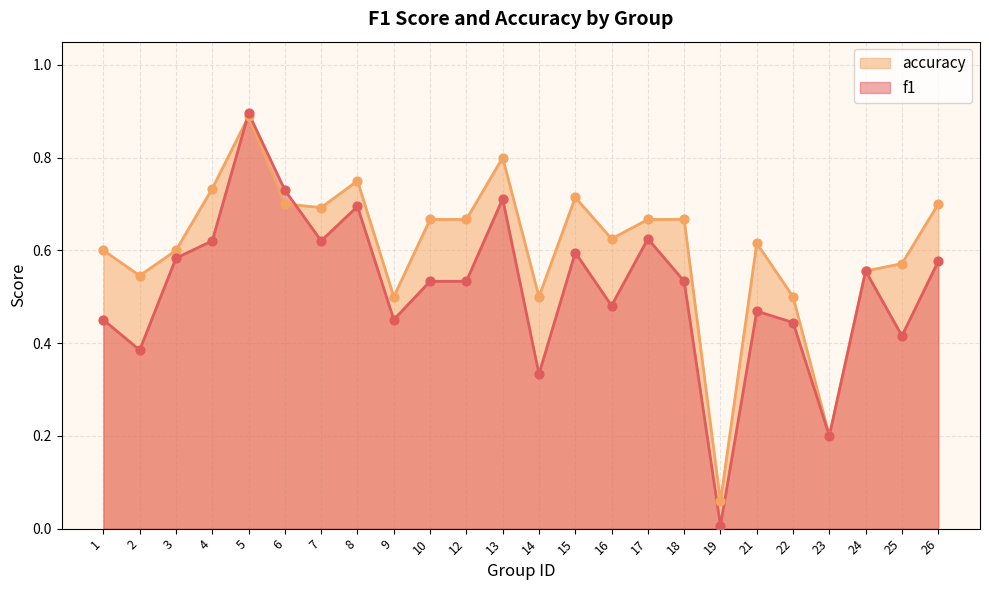

What is the total value across all series at 13?

1.5